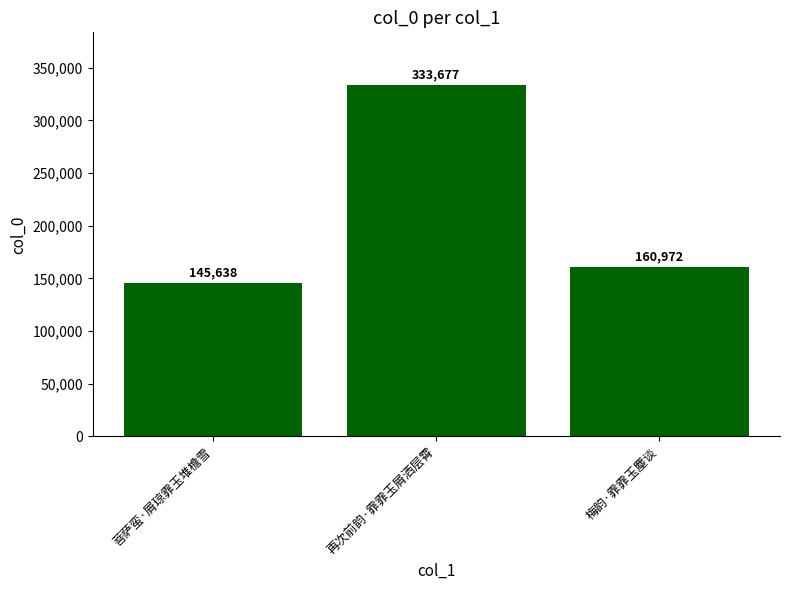

Where is the data nearest to the value 239657?

梅韵·霏霏玉麈谈